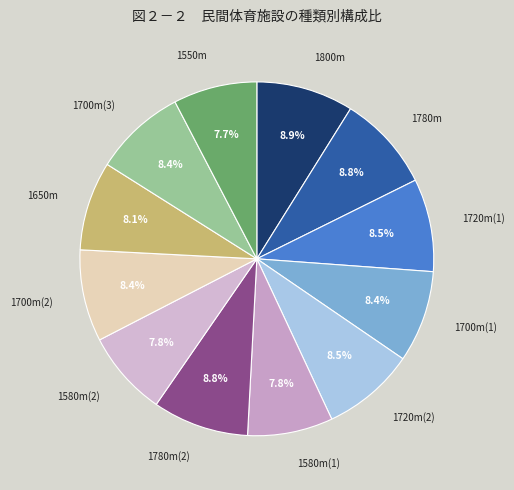

Which category has the smallest portion of the pie?

1550